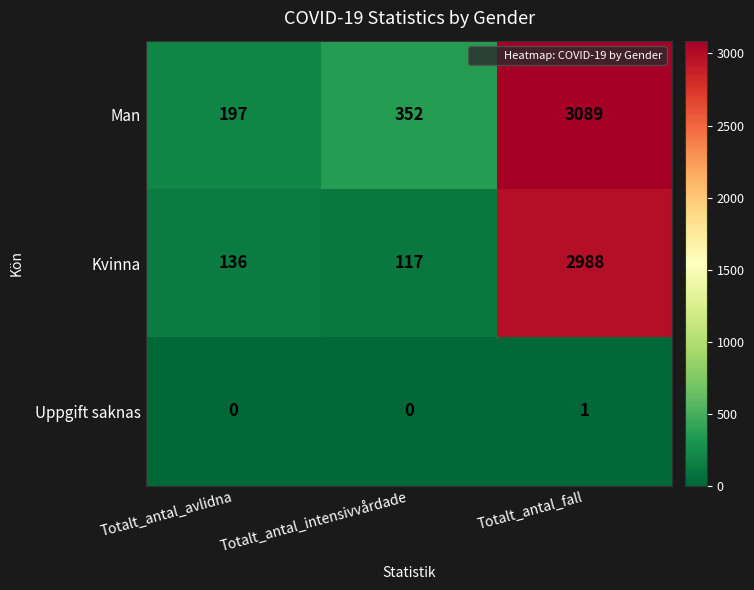

Which series has the widest spread of values?

Man